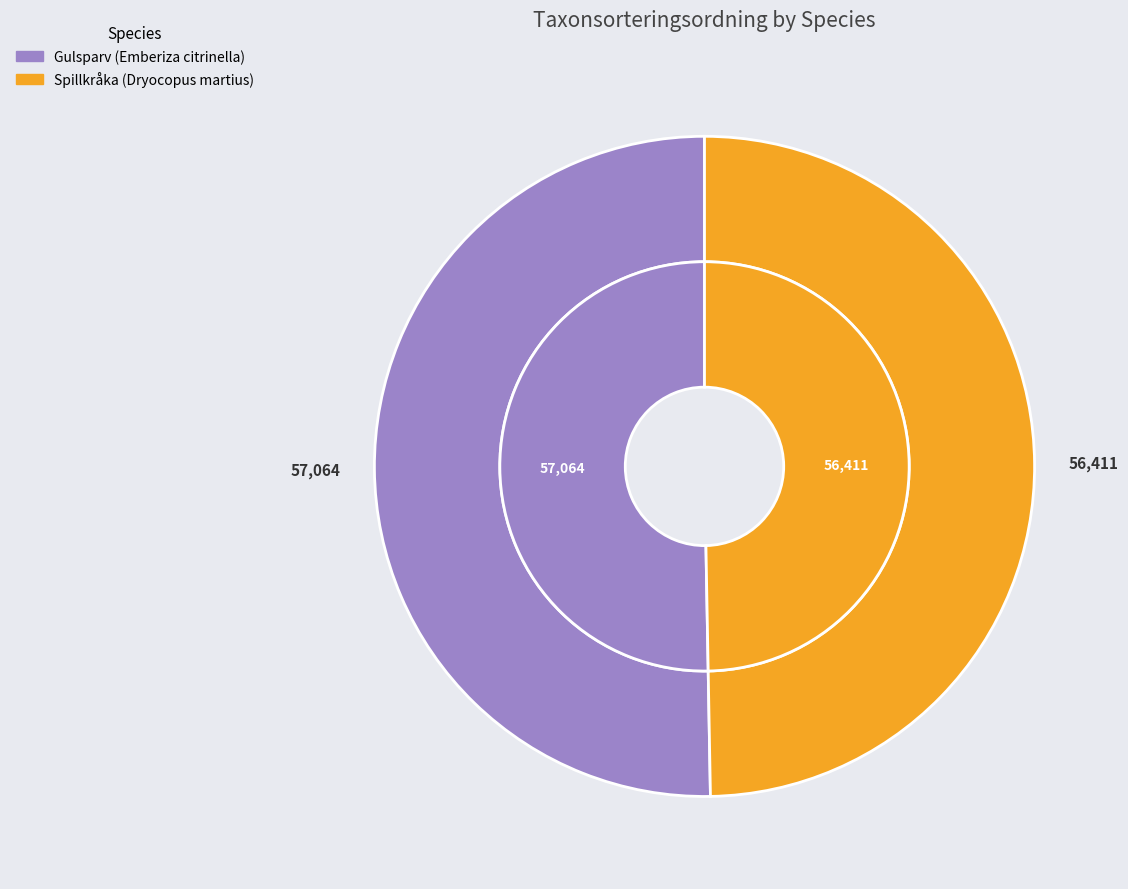

How many segments does this pie chart have?

2